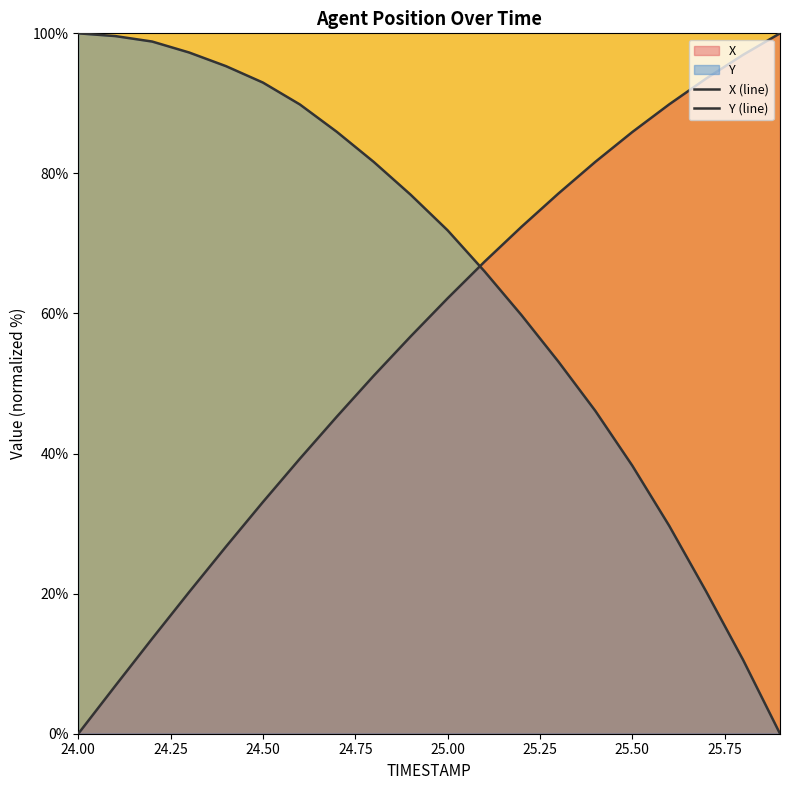

The value of X (line) at 14 is 19.9. True or false?

False